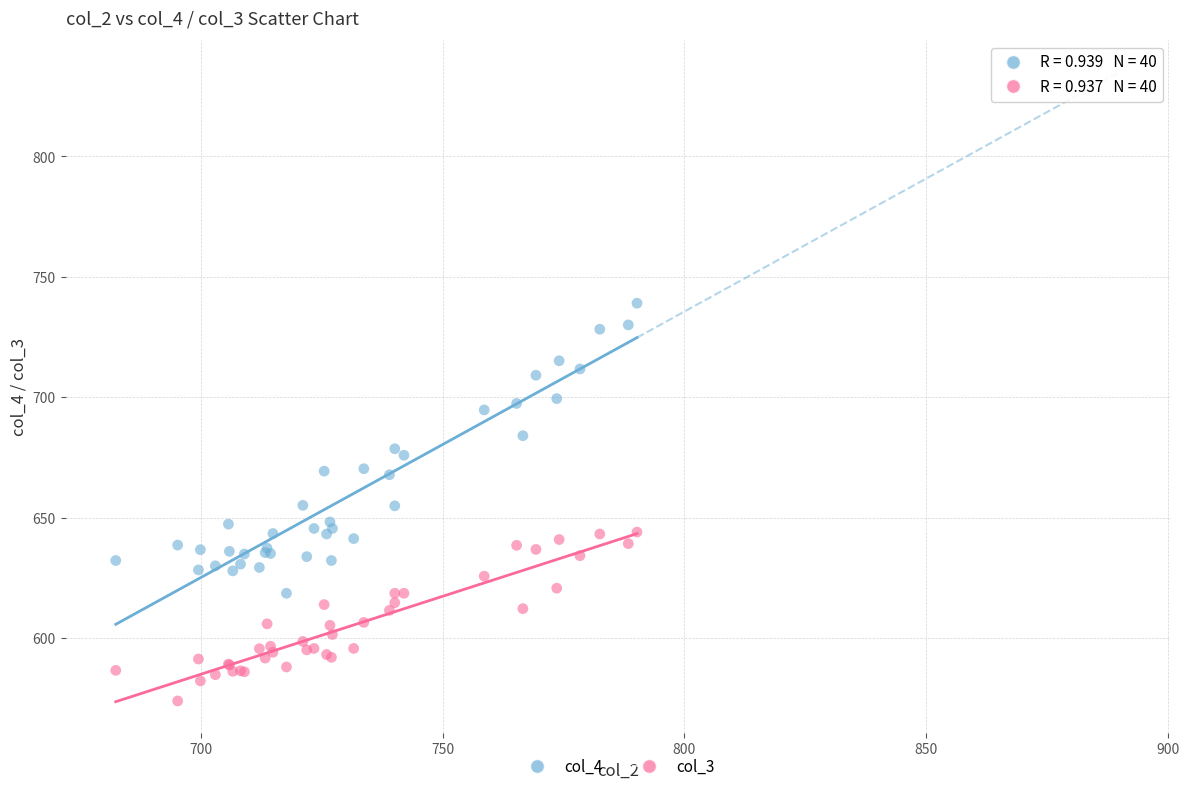

Which series contains the highest Y value?

col_4